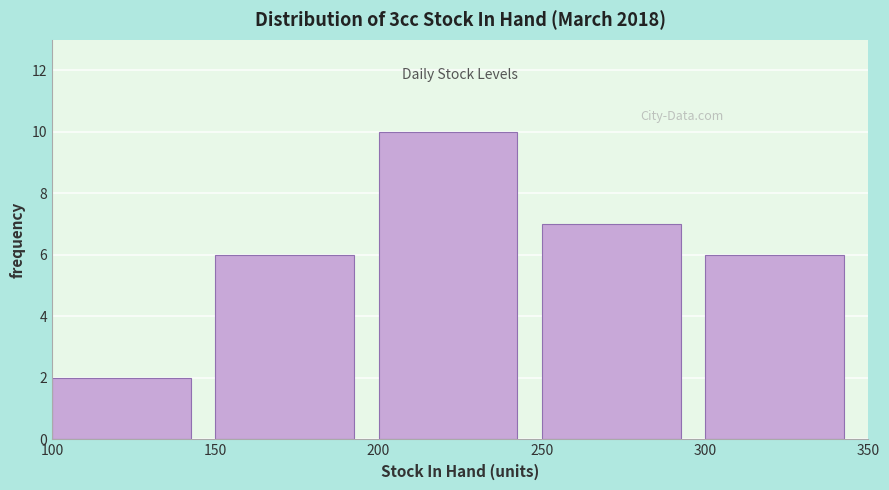

Reading left to right, transcribe this chart: for each bar, give the range it covers on the x-axis and its height. The values are not printed on the chart, so give them approximately, as read against the axis.

100 to 150: 2
150 to 200: 6
200 to 250: 10
250 to 300: 7
300 to 350: 6